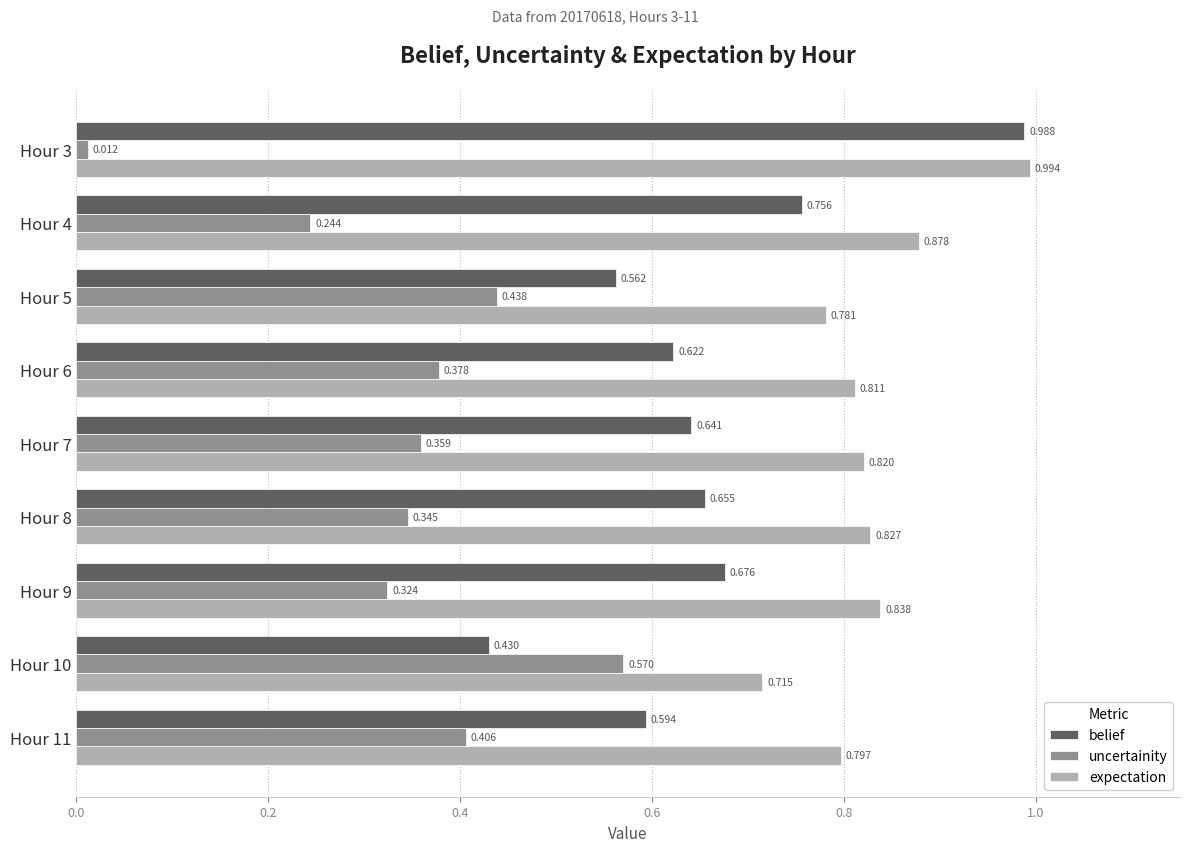

Which series has the largest total across all categories?

expectation